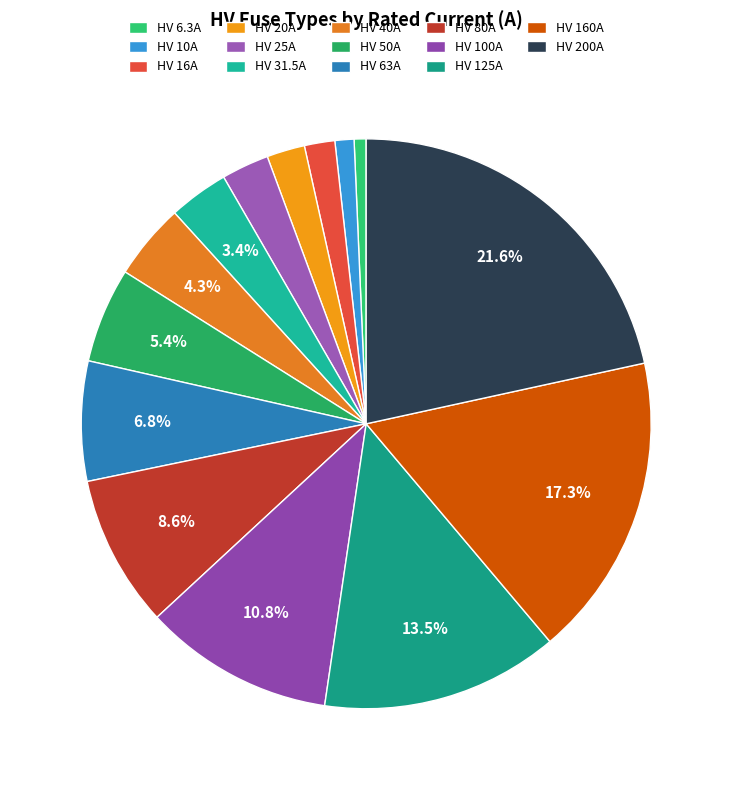

Is the sum of HV 6.3A and HV 80A greater than half?

No